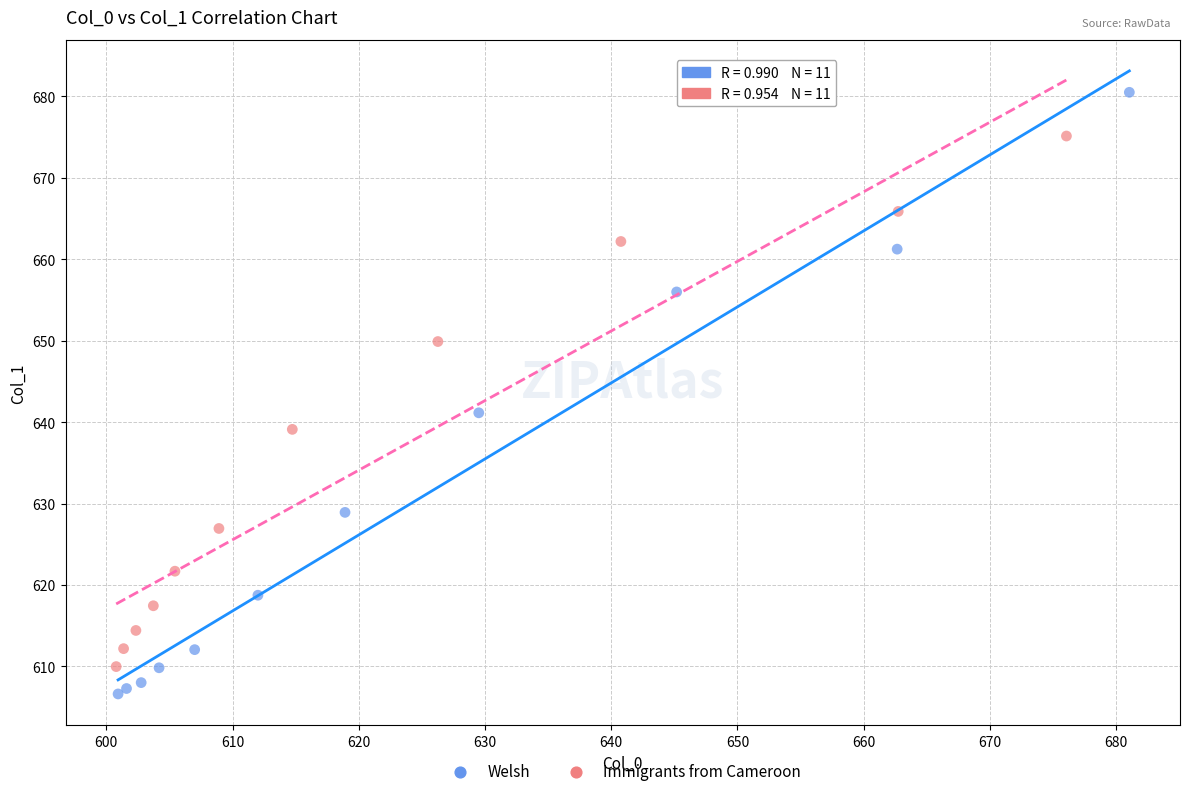

What are all the series names shown in the legend?

Welsh, Immigrants from Cameroon